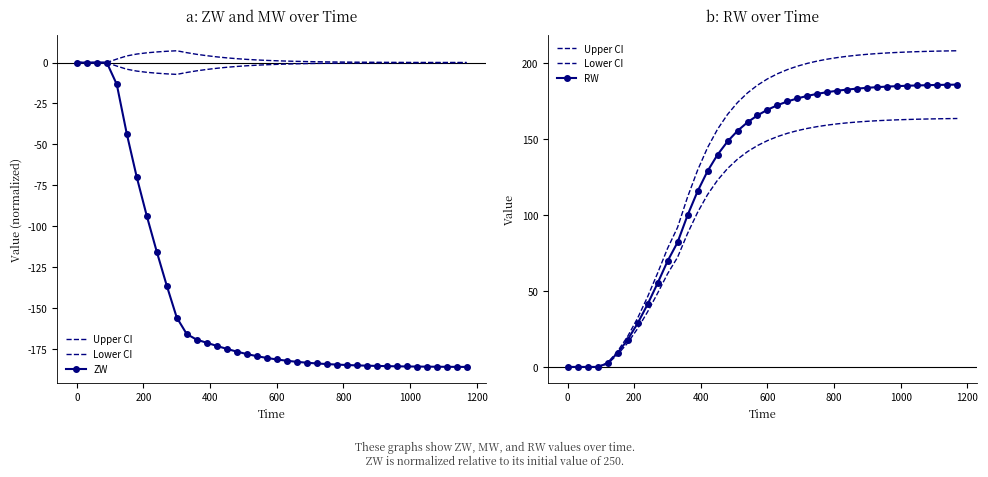

Does the chart have visible grid lines?

No